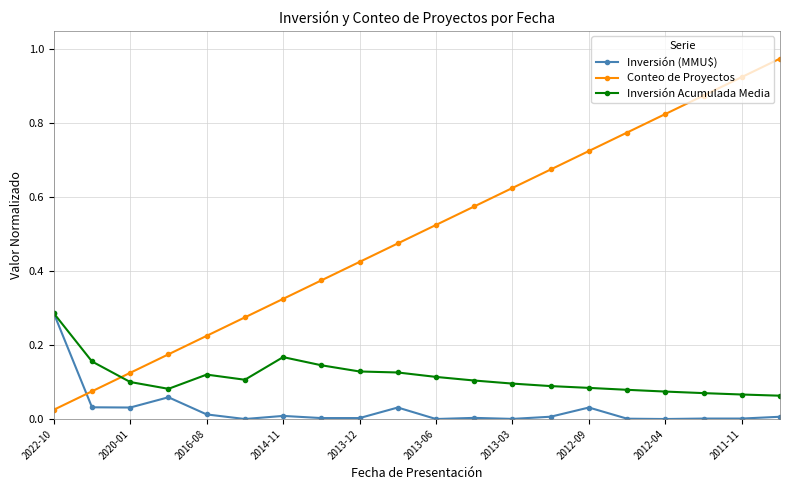

Which series has the largest range (max minus min)?

Conteo de Proyectos